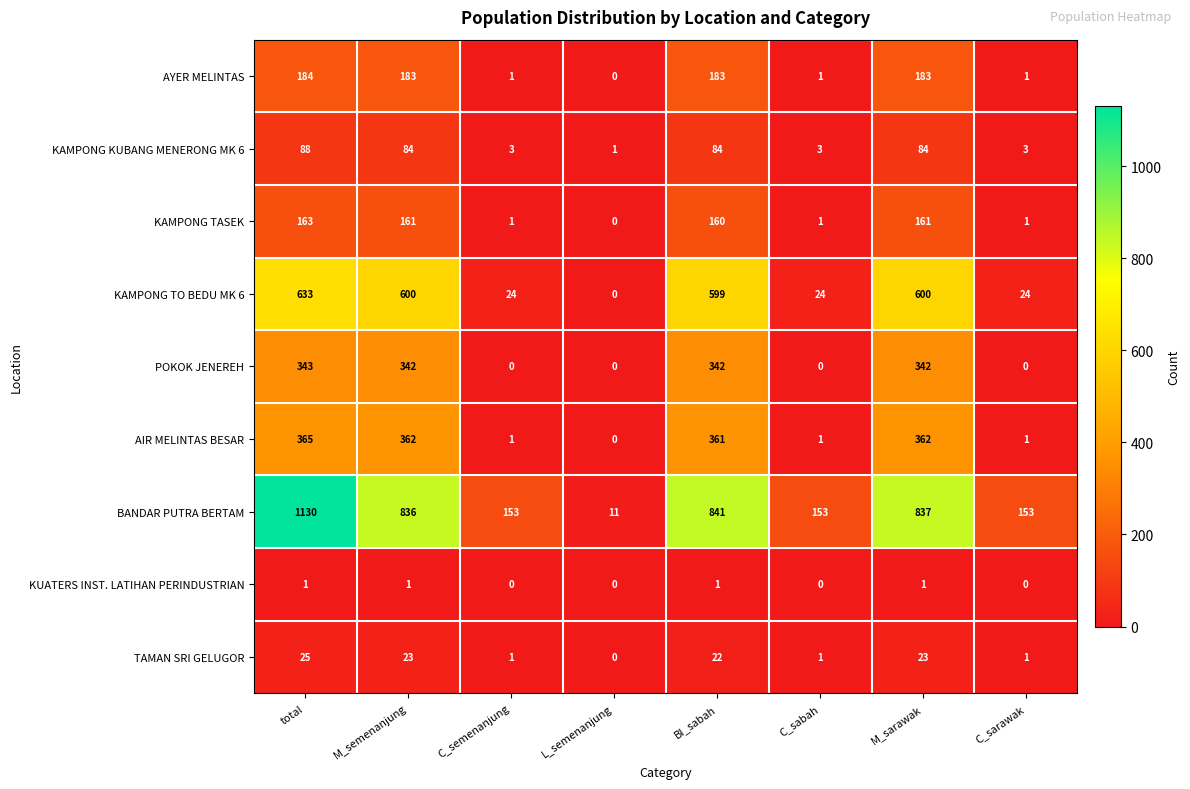

How many distinct data groups are displayed?

9